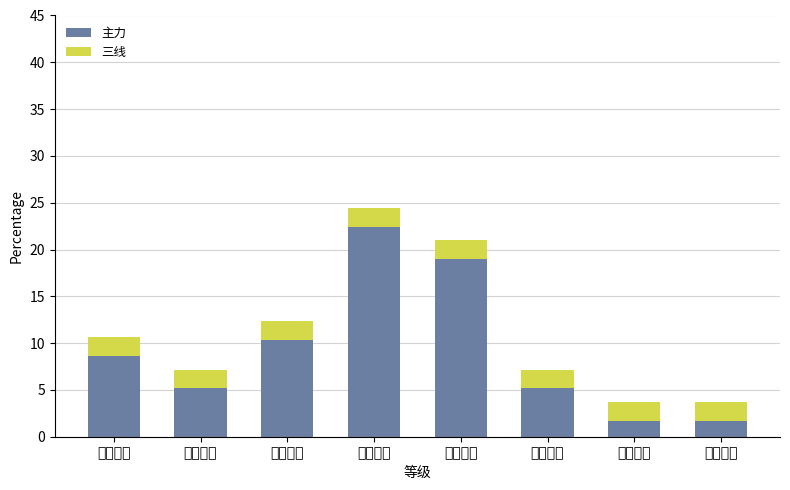

How many bars are there in total?

8